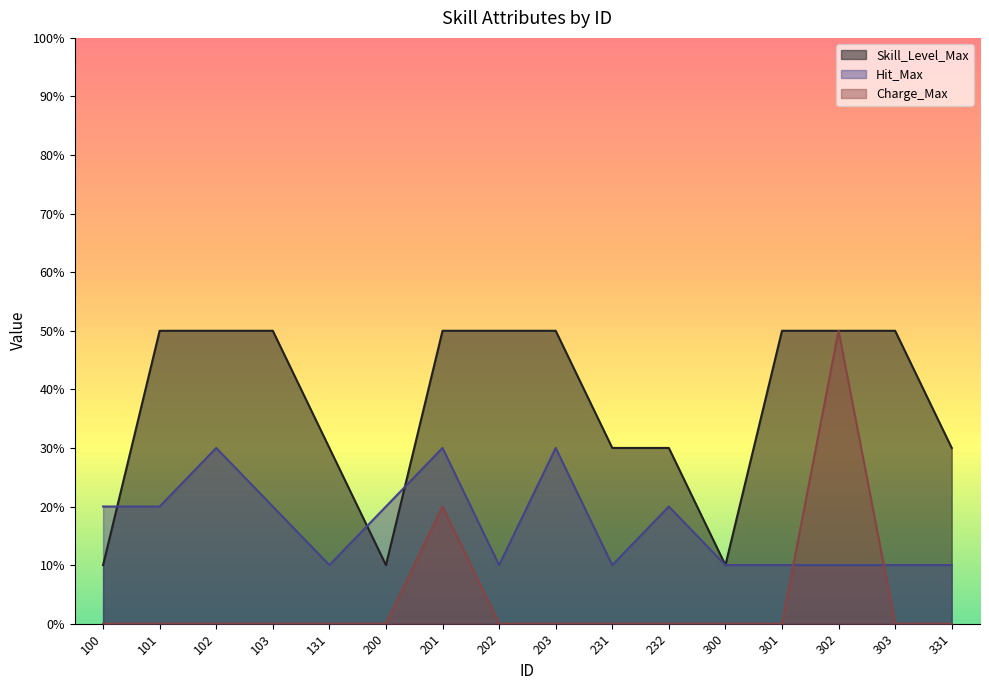

How many interior local valleys does the Hit_Max series have?

3